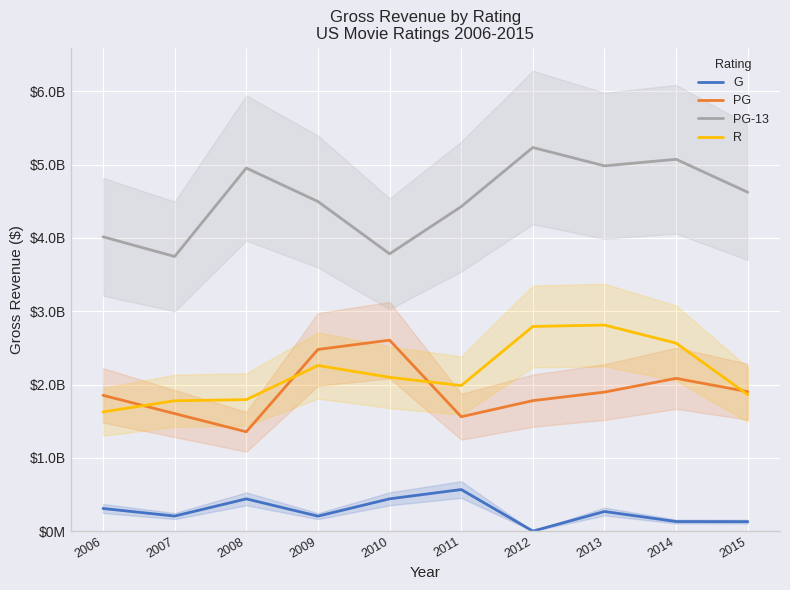

At which category does R reach its first local peak?

2009